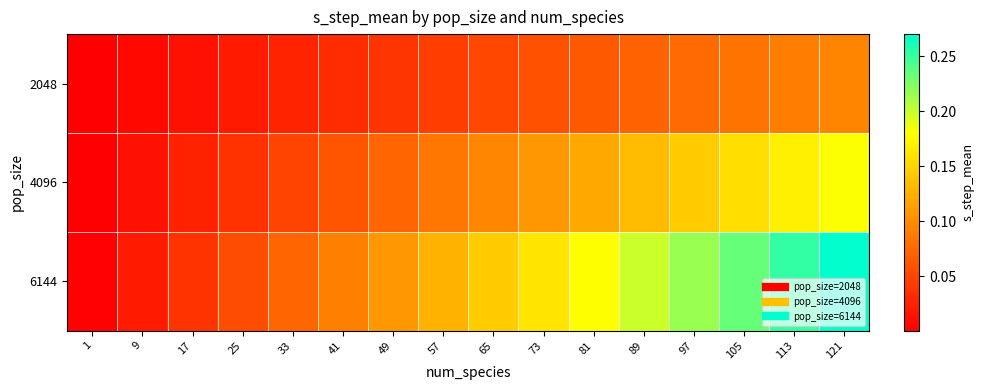

What is the total value across all series at 81?

0.4